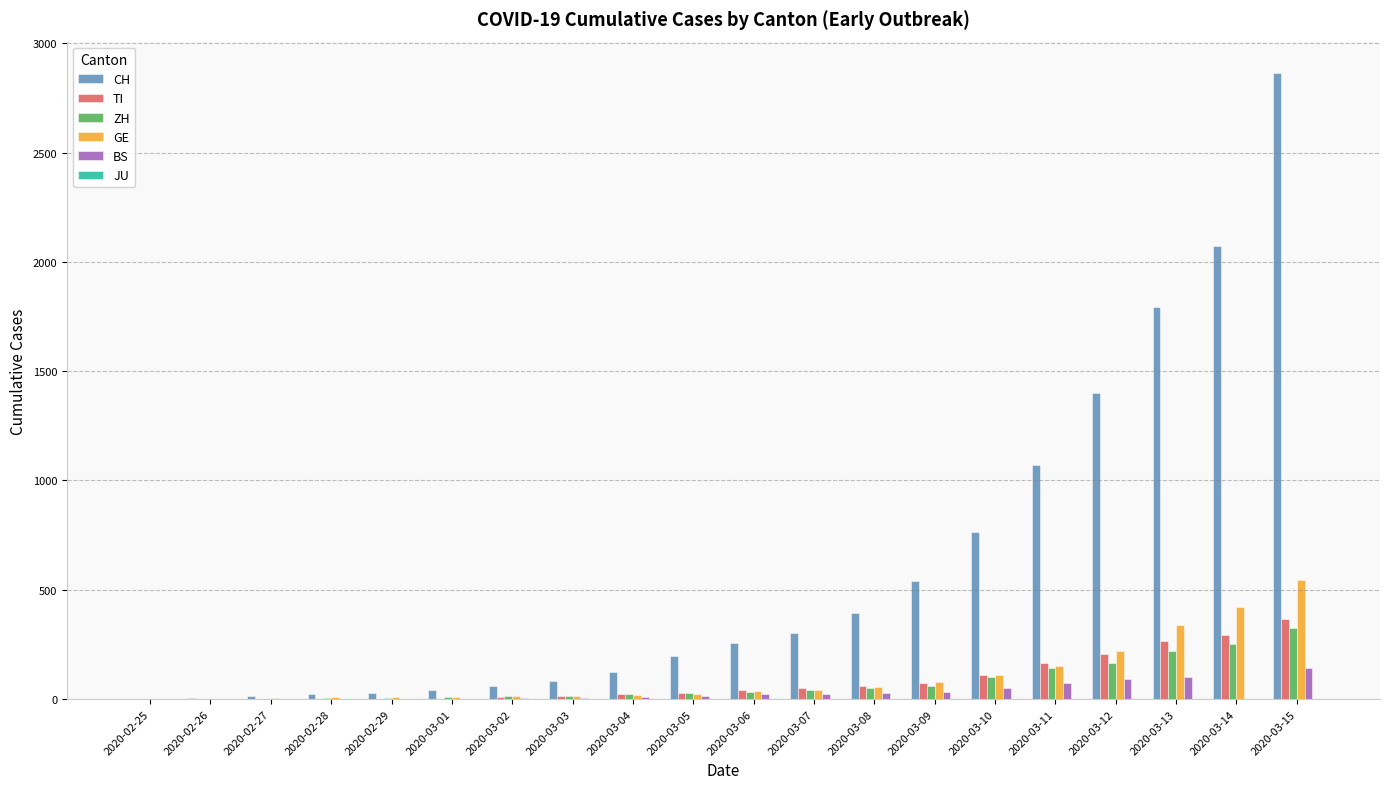

How many series are shown in this chart?

5